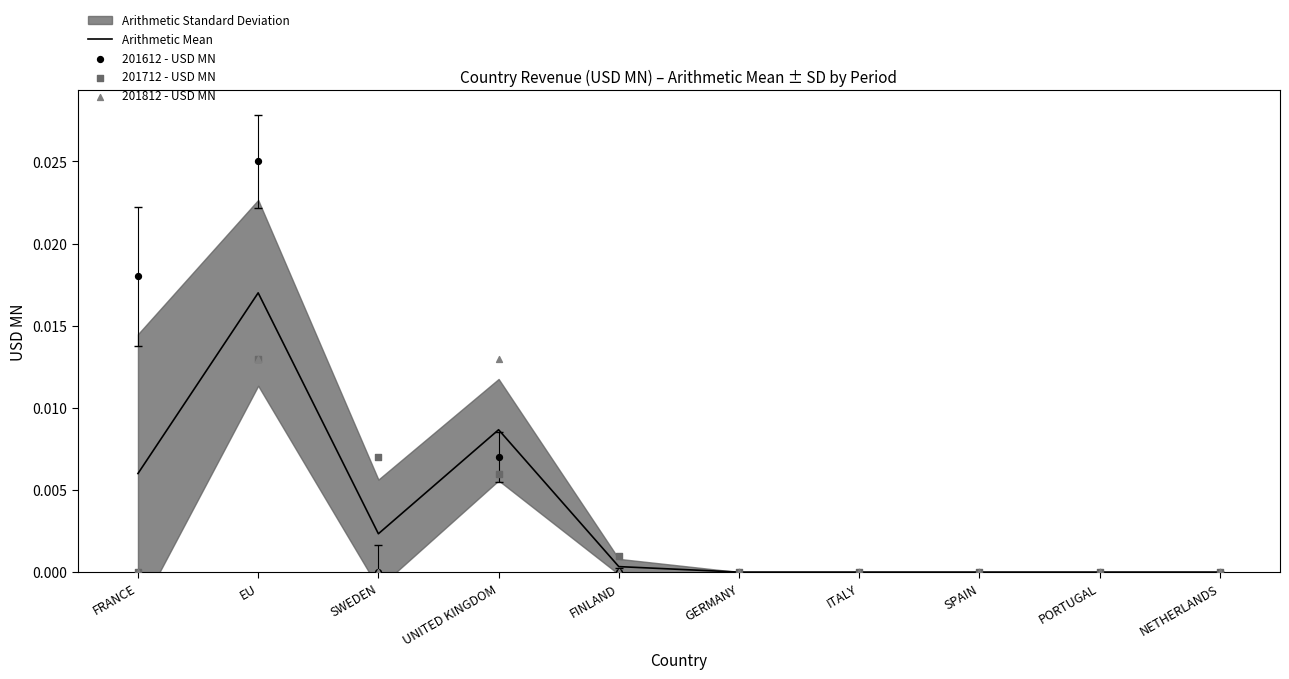

Which series reaches the maximum Y coordinate?

201612 - USD MN